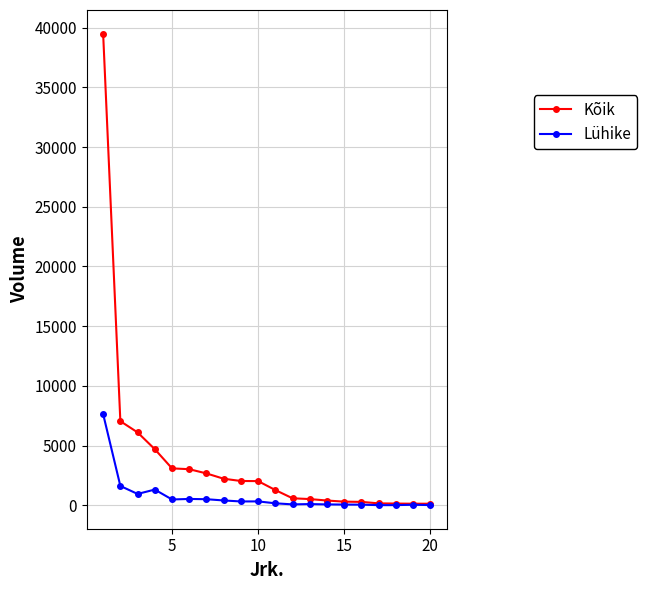

What is the difference between the maximum and minimum values in the Lühike series?

7630